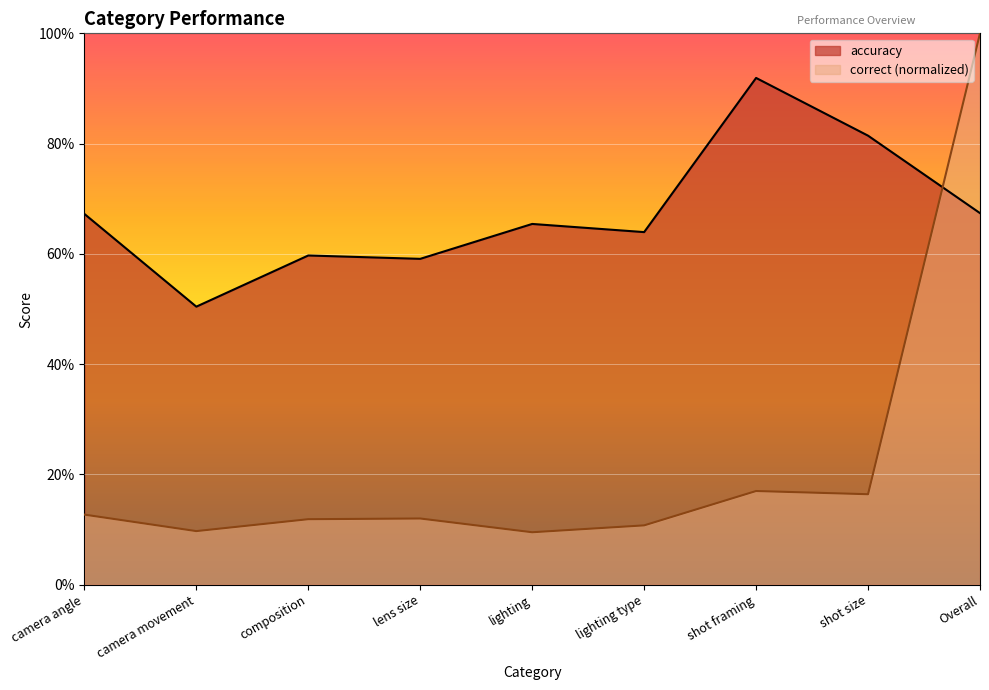

Is it true that correct equals 0.0 at lighting type?

False